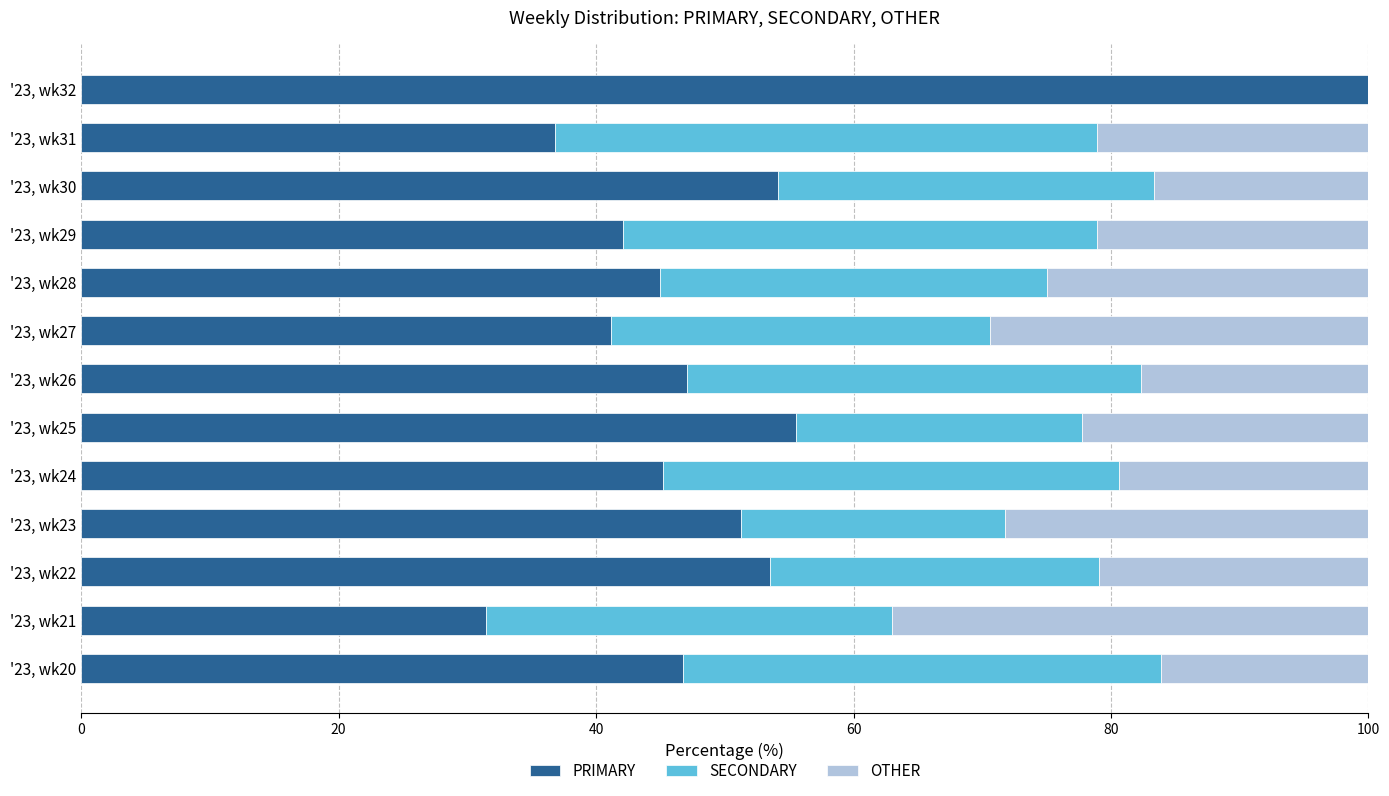

What is the total value across all series at '23, wk27?

100.0